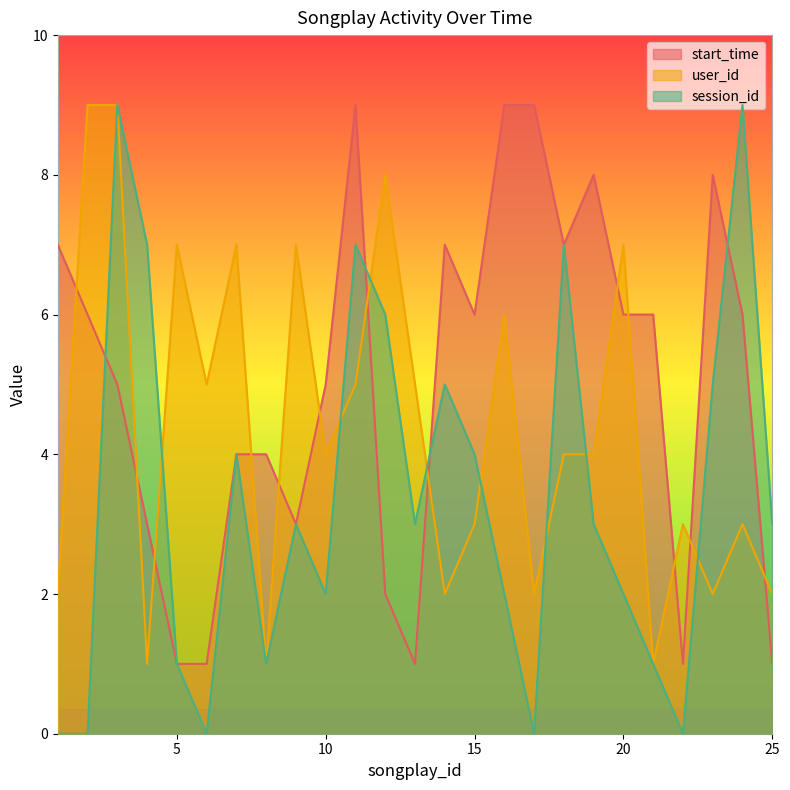

How many lines are shown in the chart?

3